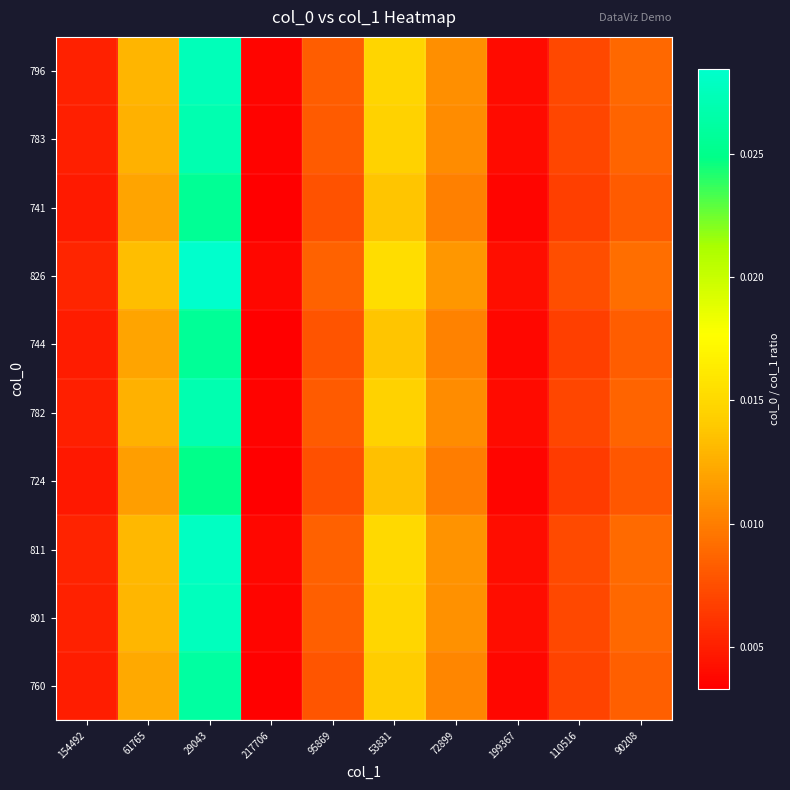

Which category has the lowest value across all series?

217706